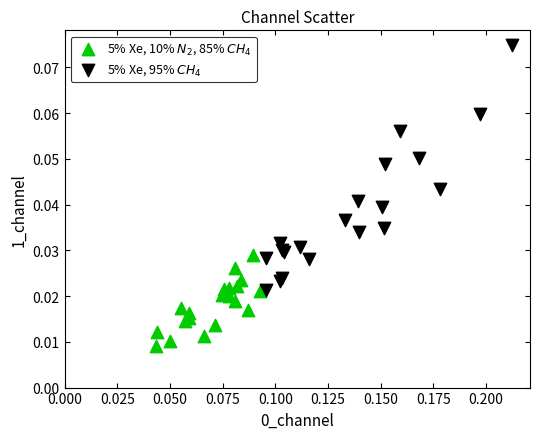

What are all the series names shown in the legend?

5% Xe, 10% $N_2$, 85% $CH_4$, 5% Xe, 95% $CH_4$